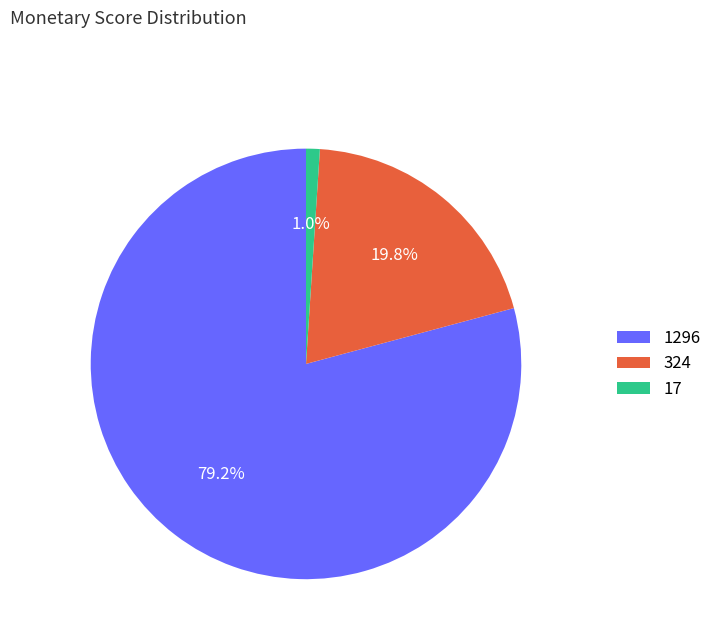

Count the number of slices in the pie.

3